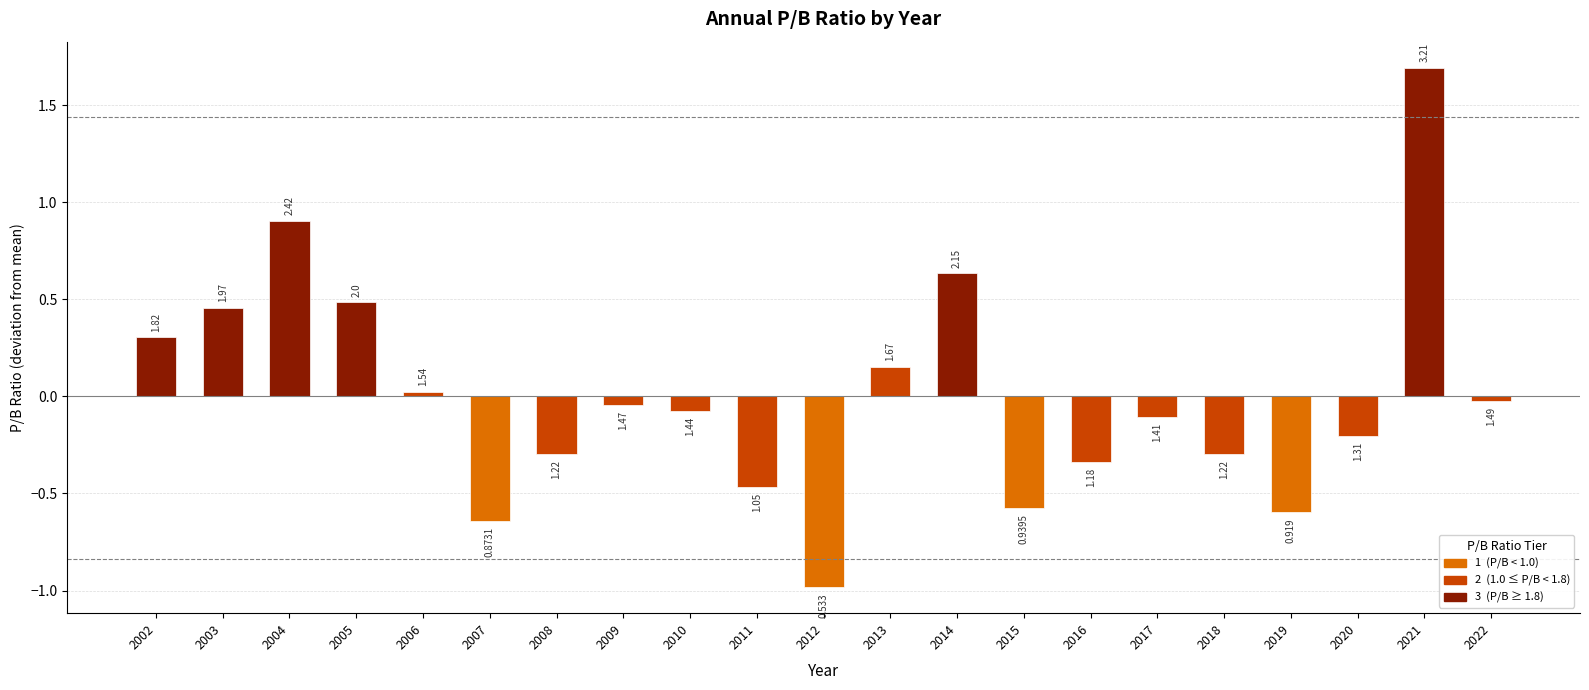

Are the bars horizontal?

No